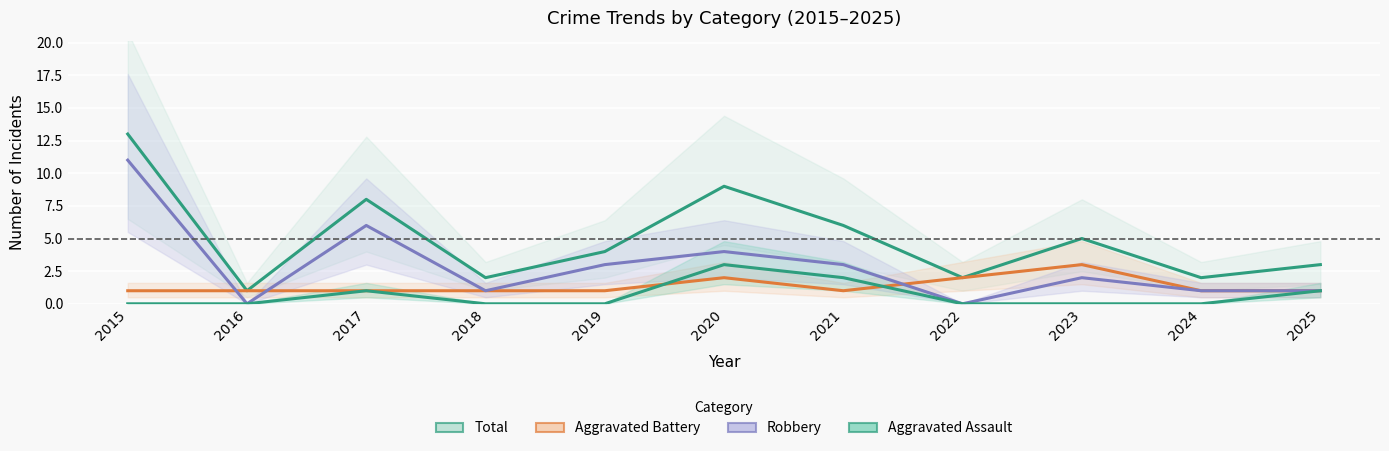

Reading left to right, what are all the values shown in this chart?

Total: 2015=13	2016=1	2017=8	2018=2	2019=4	2020=9	2021=6	2022=2	2023=5	2024=2	2025=3
Aggravated Battery: 2015=1	2016=1	2017=1	2018=1	2019=1	2020=2	2021=1	2022=2	2023=3	2024=1	2025=1
Robbery: 2015=11	2016=0	2017=6	2018=1	2019=3	2020=4	2021=3	2022=0	2023=2	2024=1	2025=1
Aggravated Assault: 2015=0	2016=0	2017=1	2018=0	2019=0	2020=3	2021=2	2022=0	2023=0	2024=0	2025=1